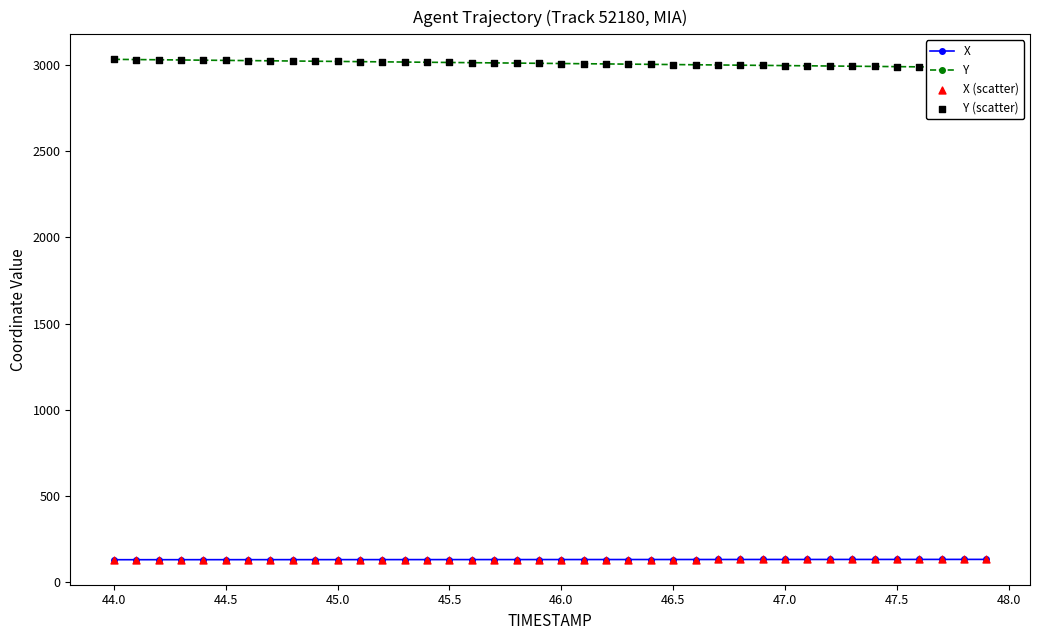

What is the maximum value for X?

133.5